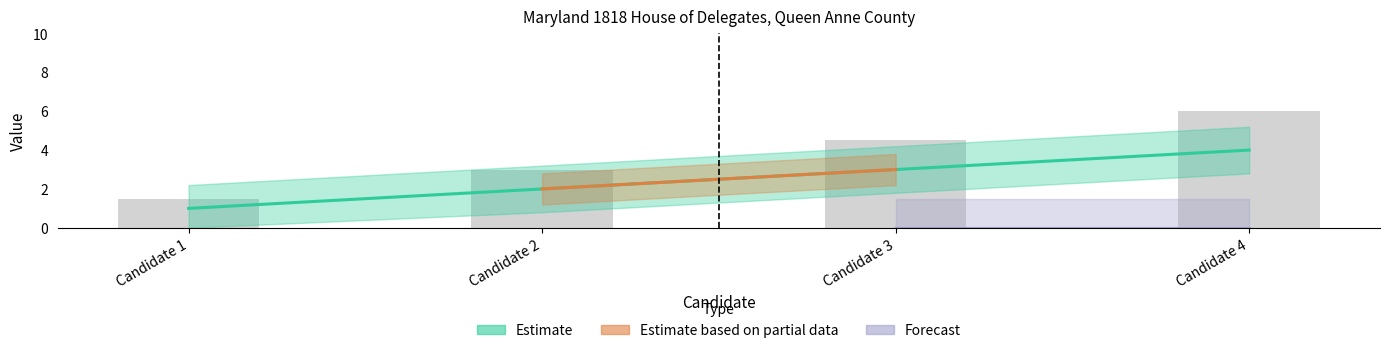

Is it true that the value at Candidate 3 is 3?

True